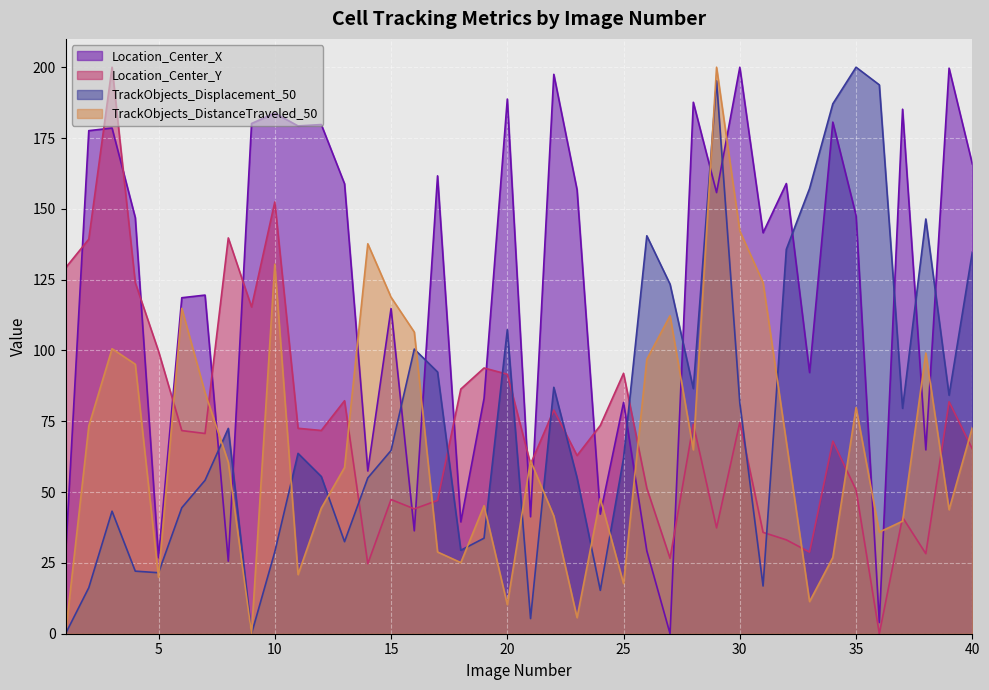

Where is Location_Center_X nearest to the value 99?

33